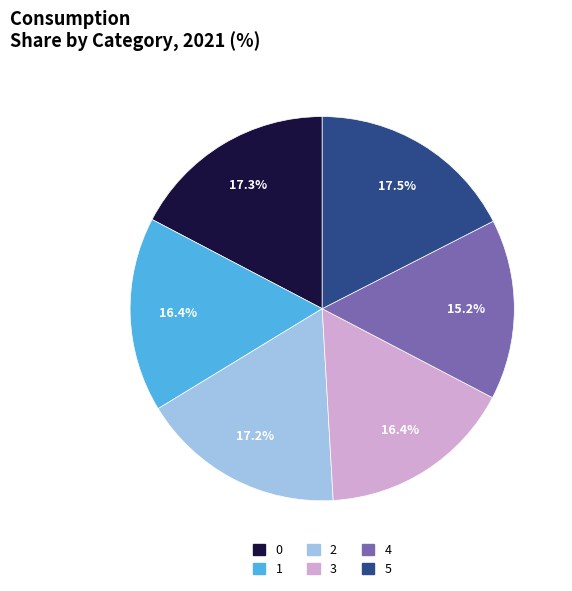

To the nearest percent, what is the difference between the largest and smallest slice percentages?

2%